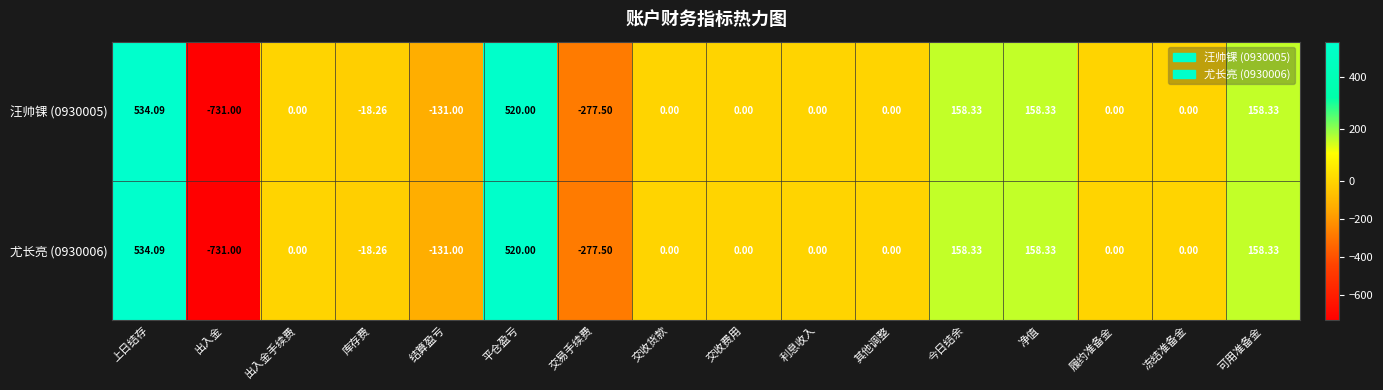

Which category has the lowest value in the 尤长亮 (0930006) series?

出入金